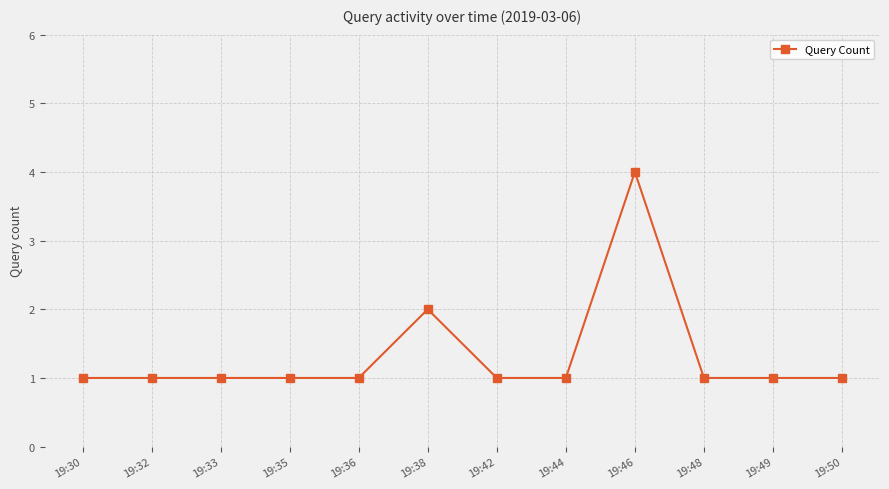

At which label is the value closest to 2?

19:38